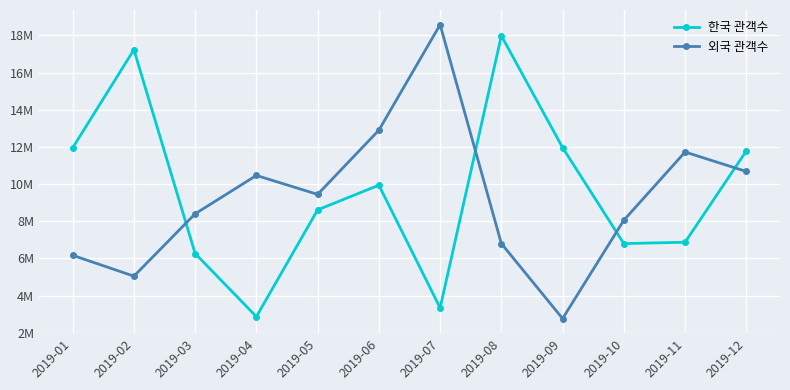

List the series in order of their peak value, highest first.

외국 관객수, 한국 관객수